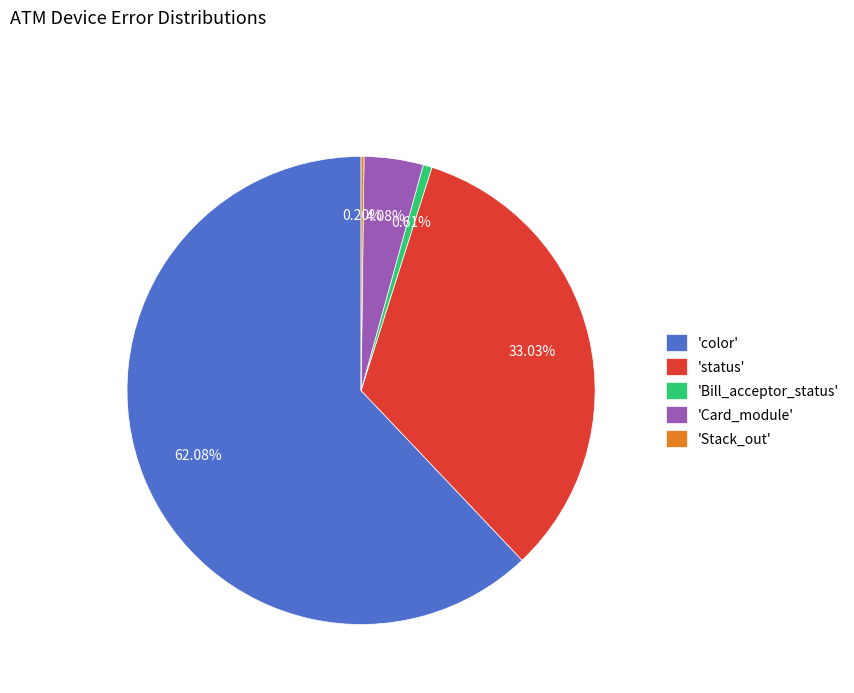

Which category has the biggest portion of the pie?

'color'